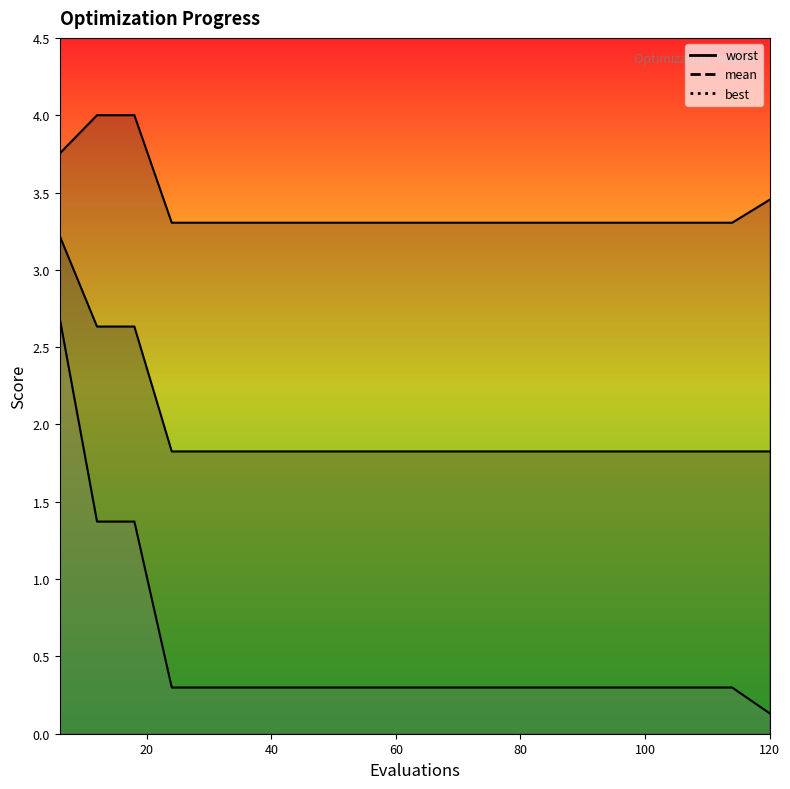

What is the greatest value displayed?

4.0